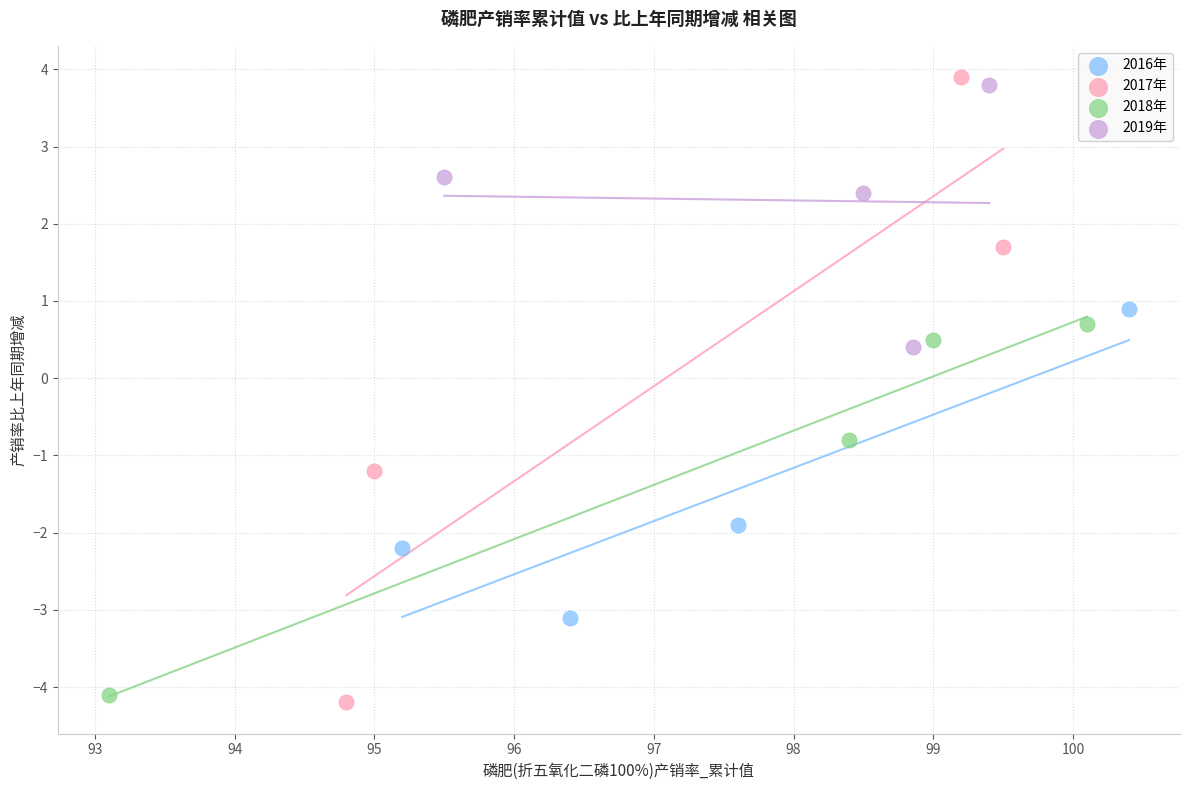

Which series reaches the maximum Y coordinate?

2017年